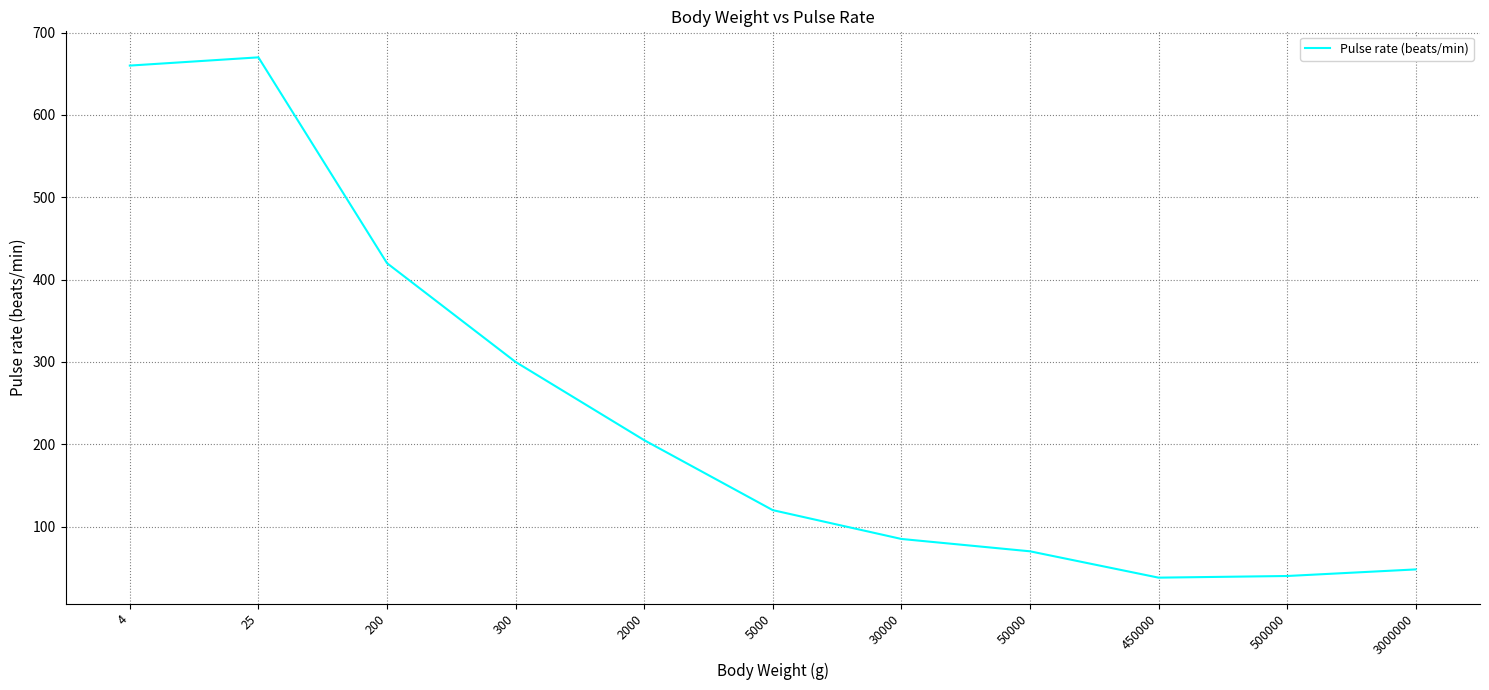

What is the smallest value displayed?

38